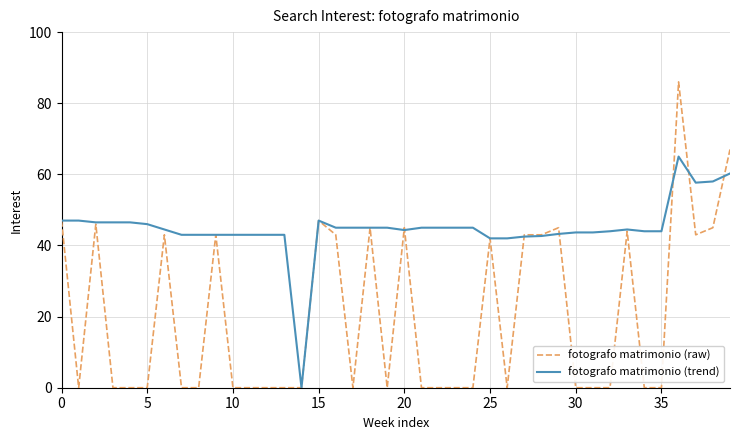

What is the greatest value displayed?

86.0